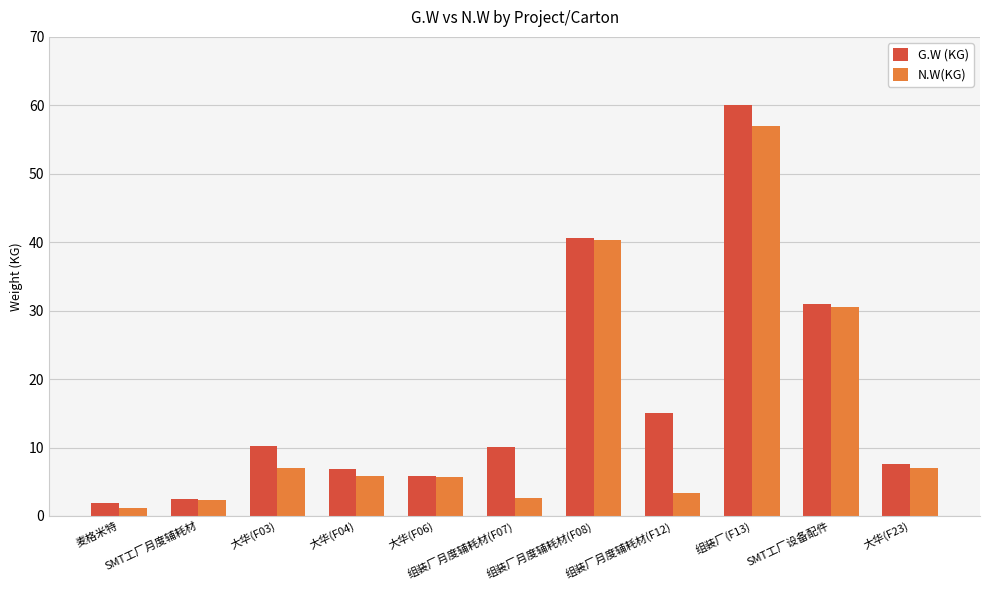

Rank the series by their maximum value, from highest to lowest.

G.W (KG), N.W(KG)